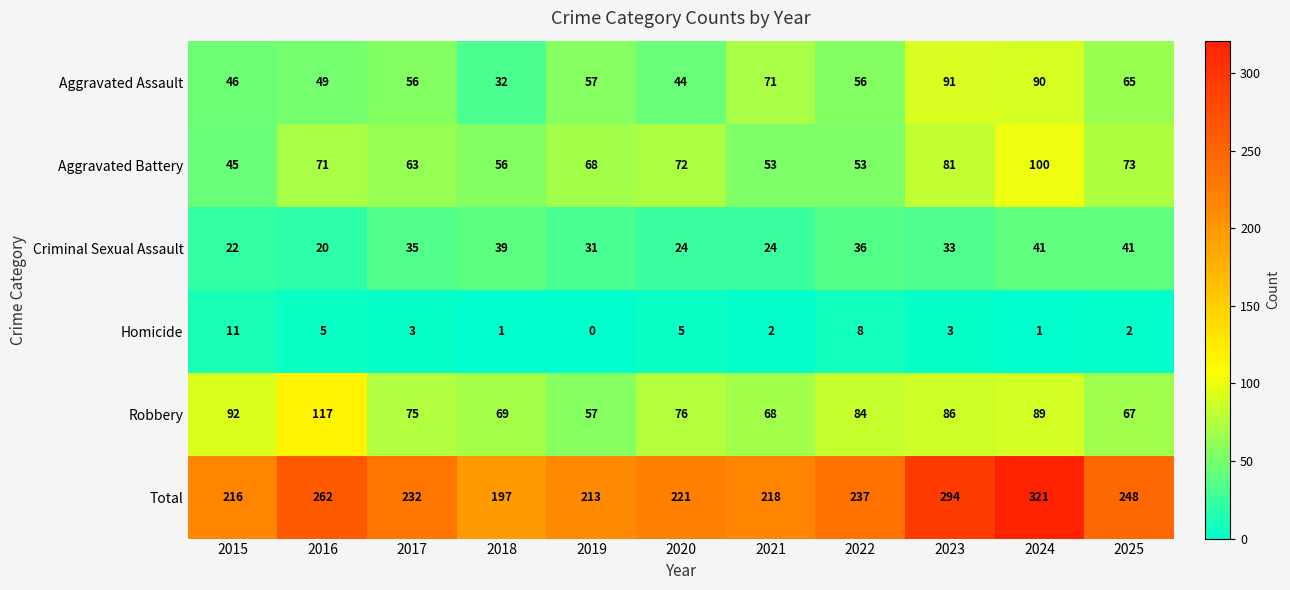

Rank the series by their maximum value, from highest to lowest.

Total, Robbery, Aggravated Battery, Aggravated Assault, Criminal Sexual Assault, Homicide